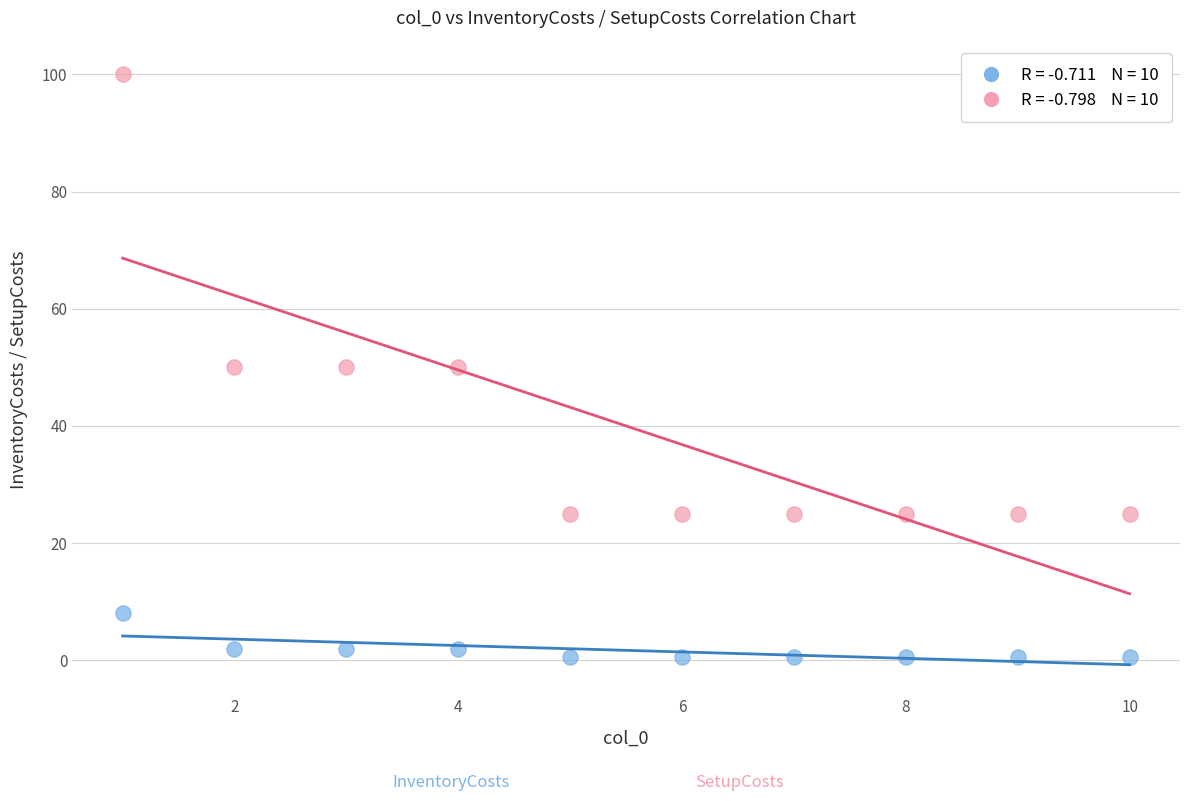

Across all data points, what is the range of Y values (max minus min)?

99.5